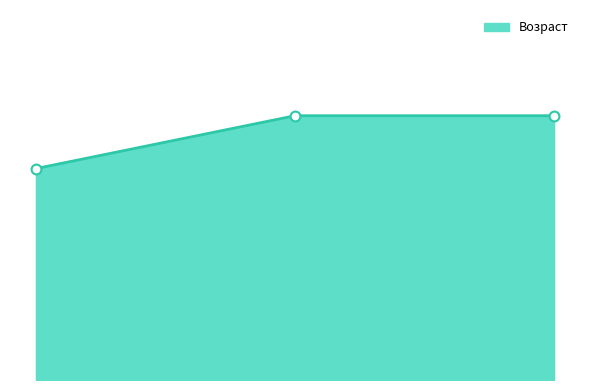

Is this an area chart (filled region under the line)?

Yes